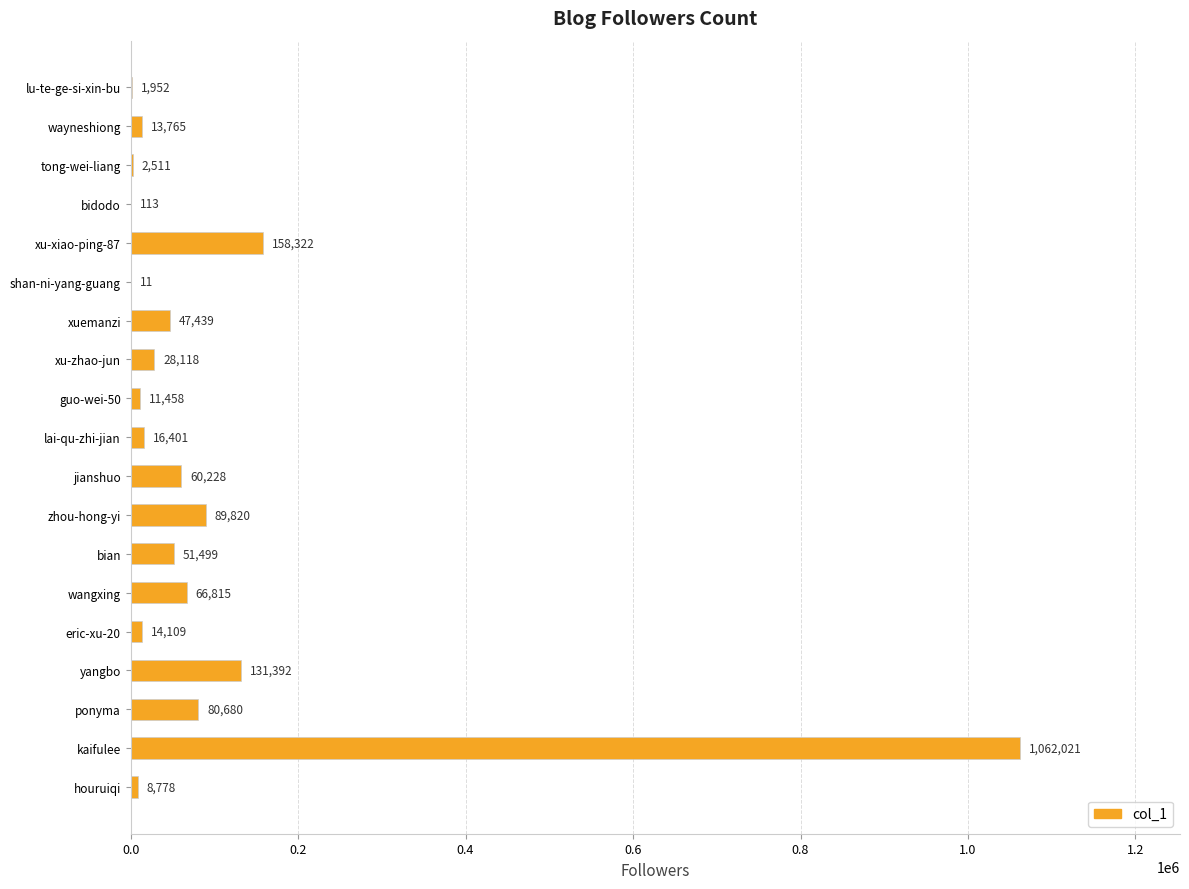

What is the greatest value displayed?

1062021